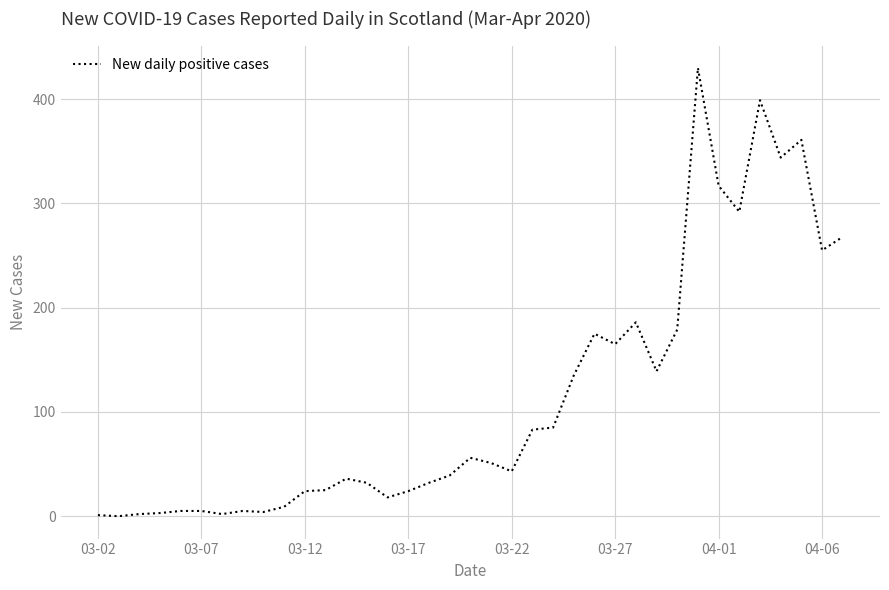

What is the greatest value displayed?

430